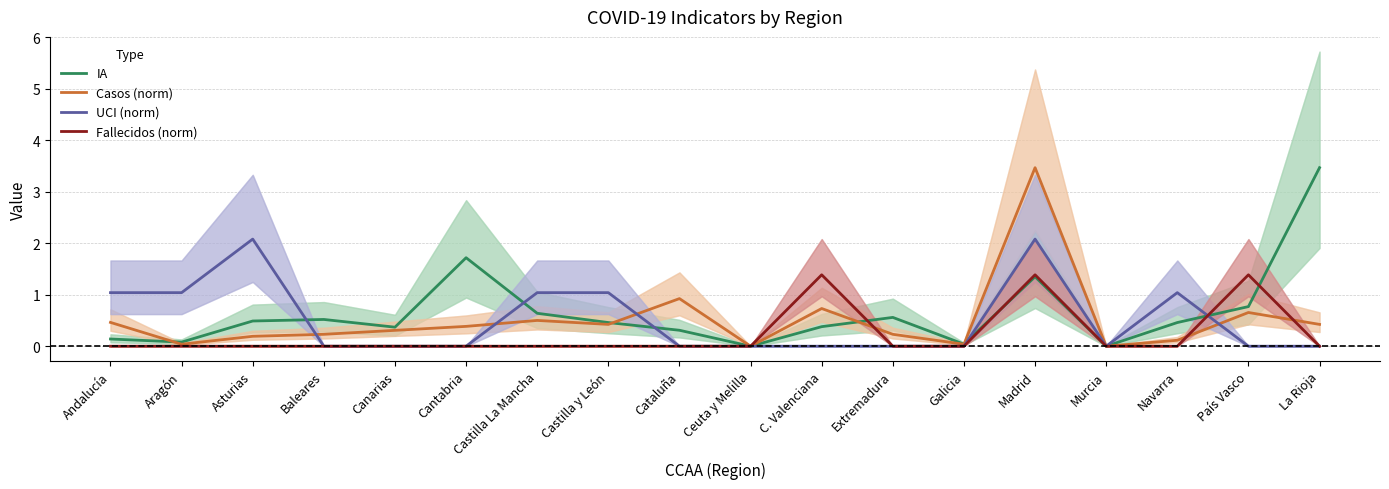

What is the total value across all series at Aragón?

1.2